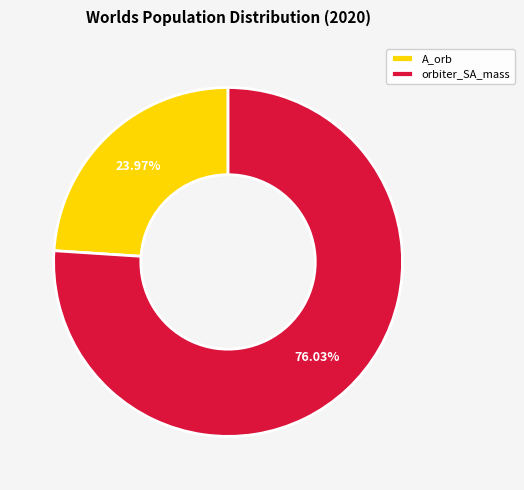

To the nearest percent, what is the difference between the orbiter_SA_mass and A_orb slice percentages?

52%